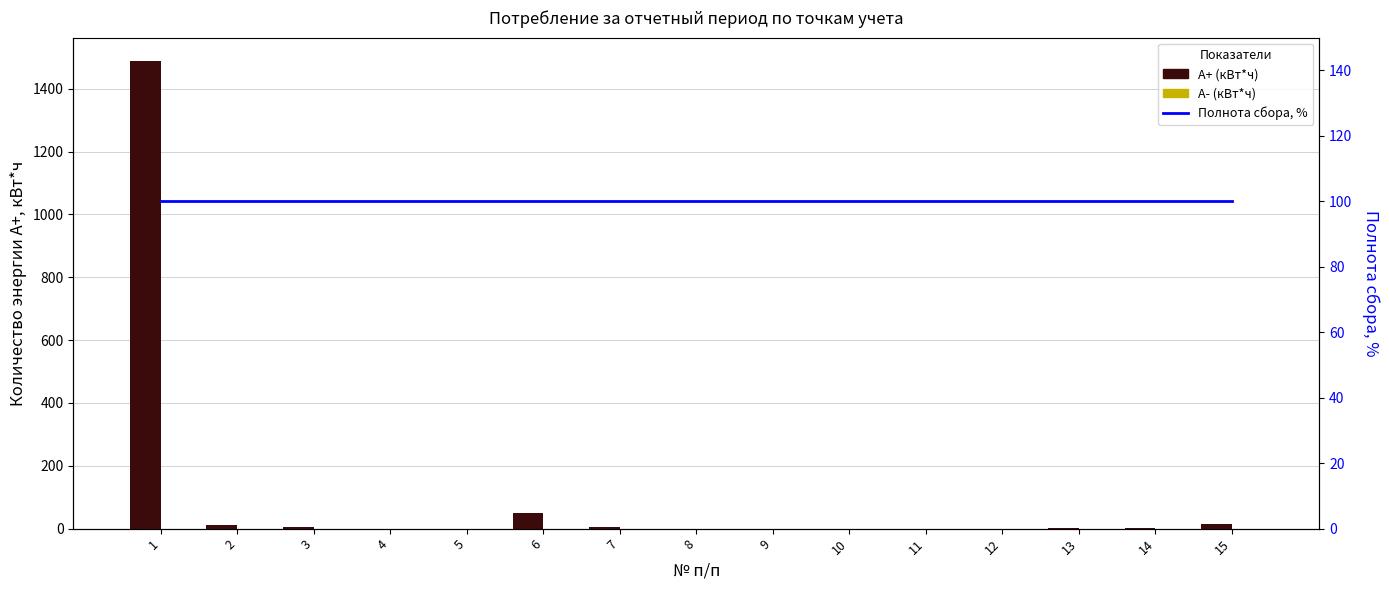

At which label is A+ (кВт*ч) closest to 744?

6